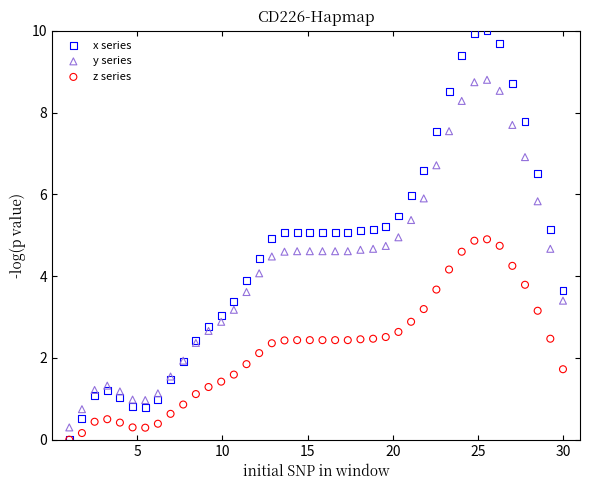

Which series reaches the maximum Y coordinate?

x series